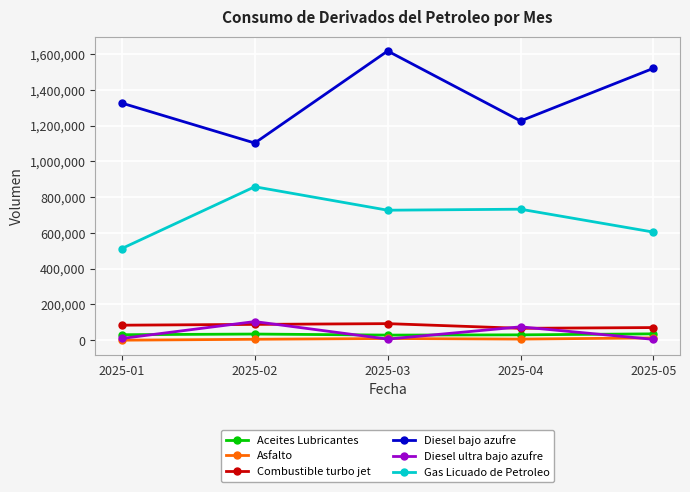

How many intersections are there between Diesel ultra bajo azufre and Aceites Lubricantes?

4